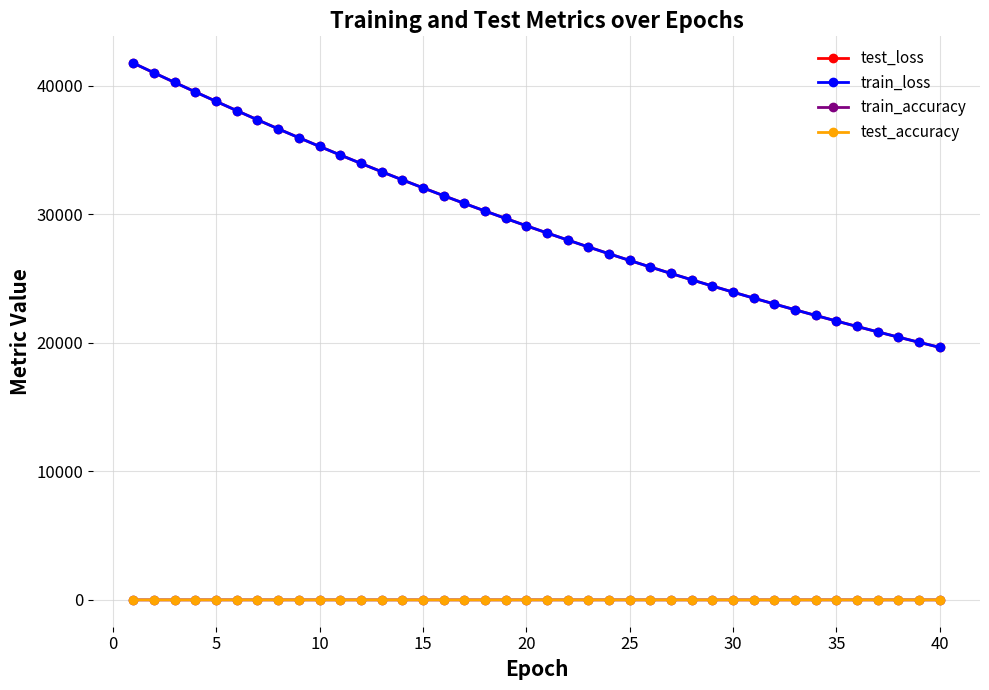

Which series has the largest range (max minus min)?

train_loss